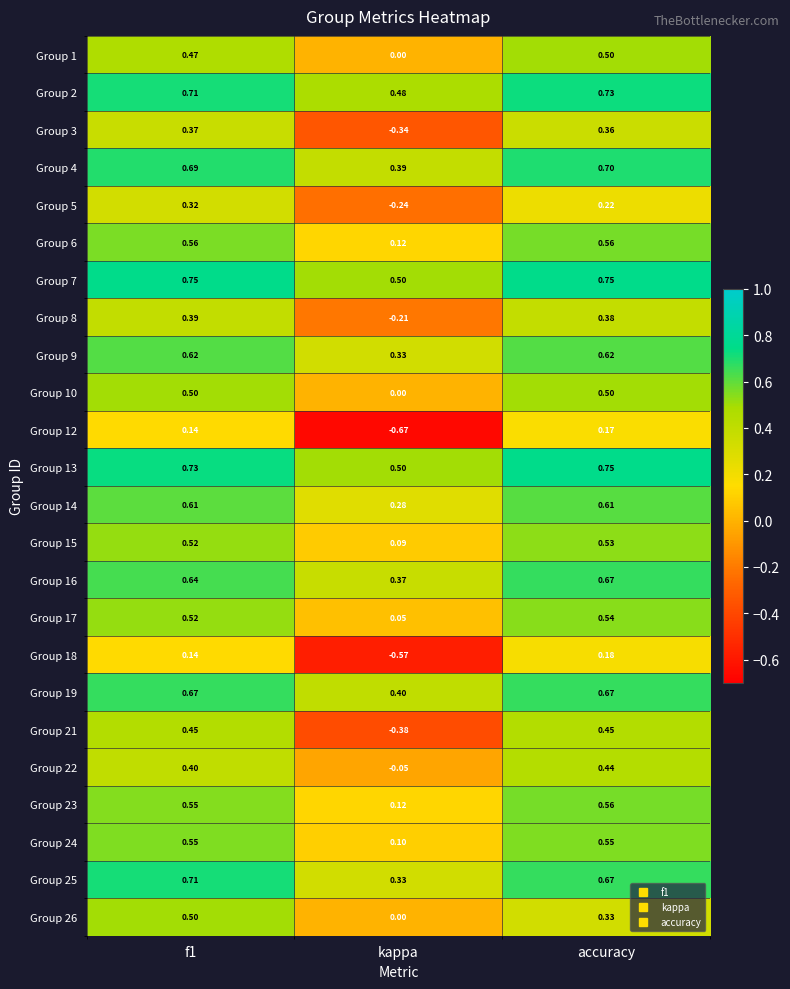

Is the value of Group 15 at accuracy greater than the value of Group 8 at accuracy?

Yes